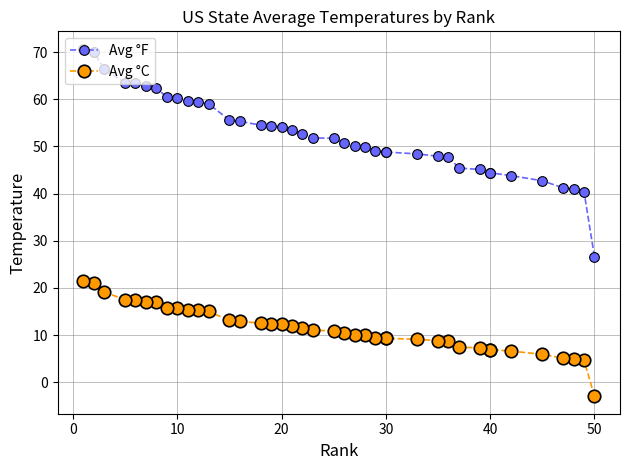

Is the value of Avg °C at 16 greater than the value of Avg °F at 18?

No